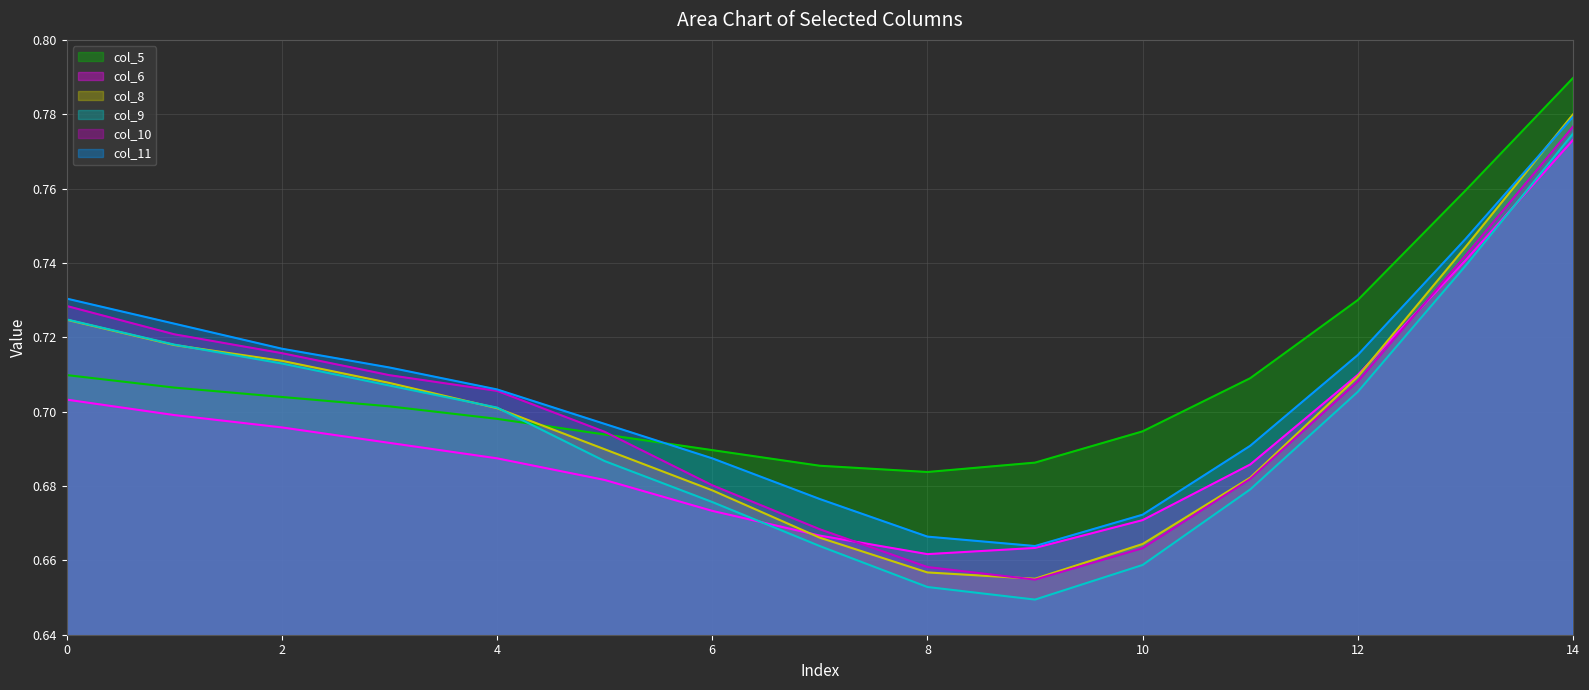

What is the total value across all series at 9?

4.0